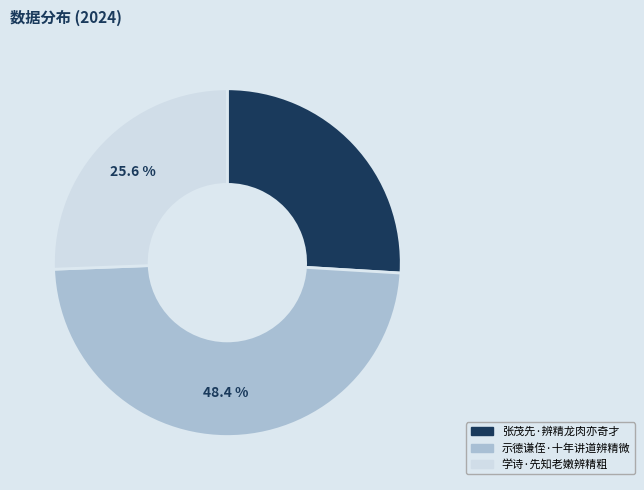

Which category has the biggest portion of the pie?

示德谦侄·十年讲道辨精微